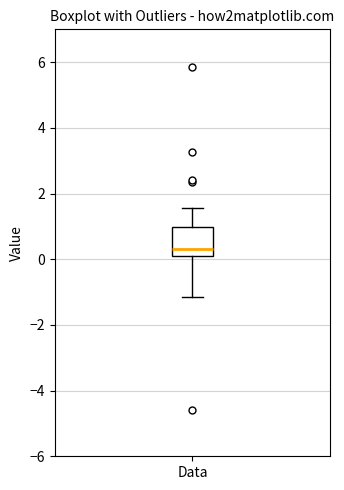

Where does the upper whisker of the box for Data end on the y-axis? The values are not printed on the chart, so give them approximately, as read against the axis.

1.6